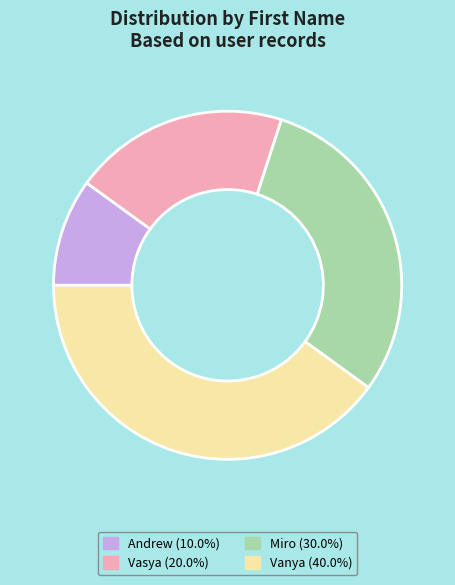

What is the largest slice in the pie chart?

Vanya